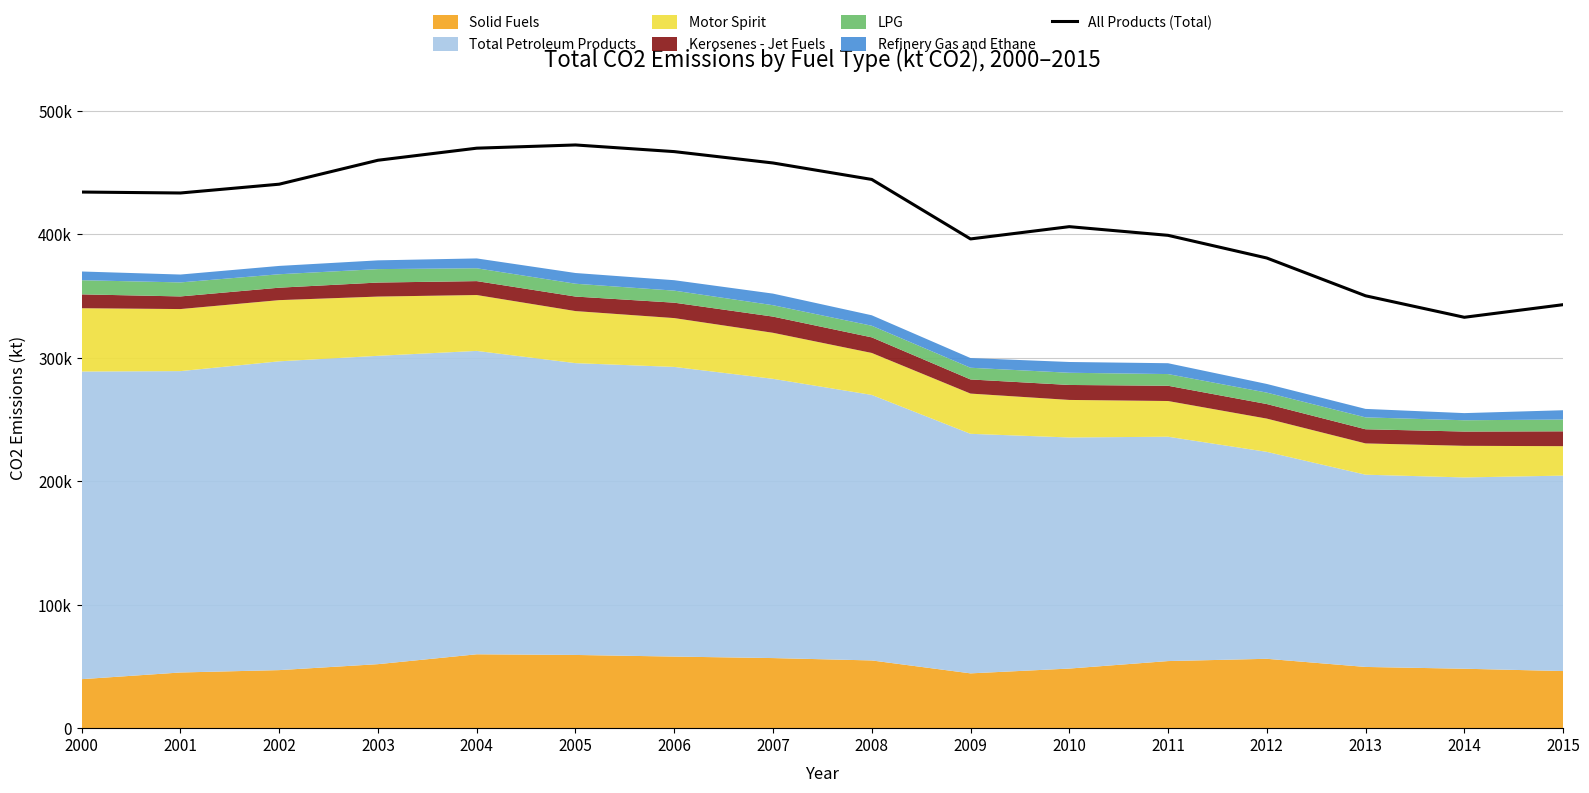

Is it true that the value at 2011 is 264332.2?

False